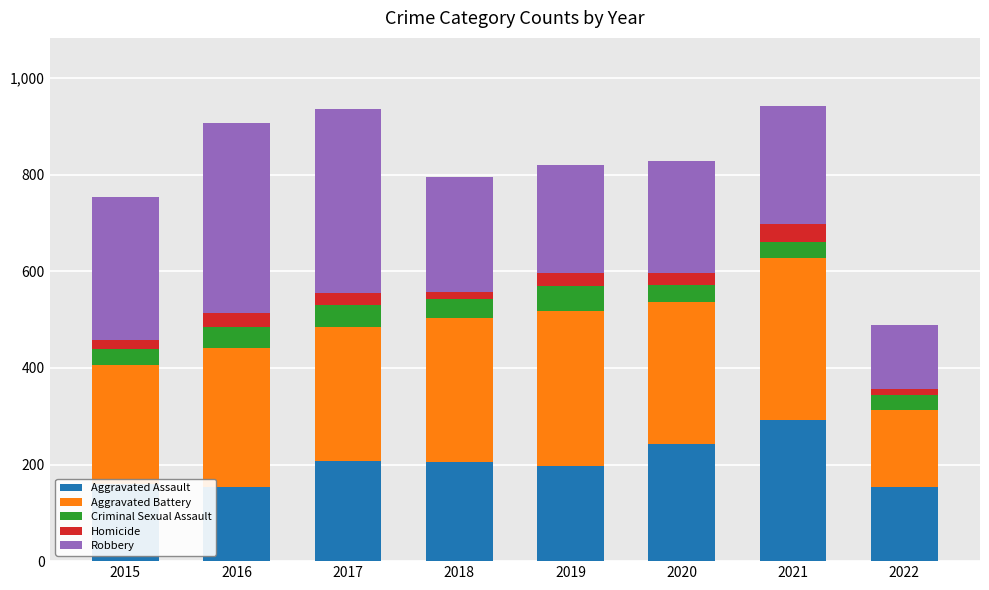

What are all the series names shown in the legend?

Aggravated Assault, Aggravated Battery, Criminal Sexual Assault, Homicide, Robbery